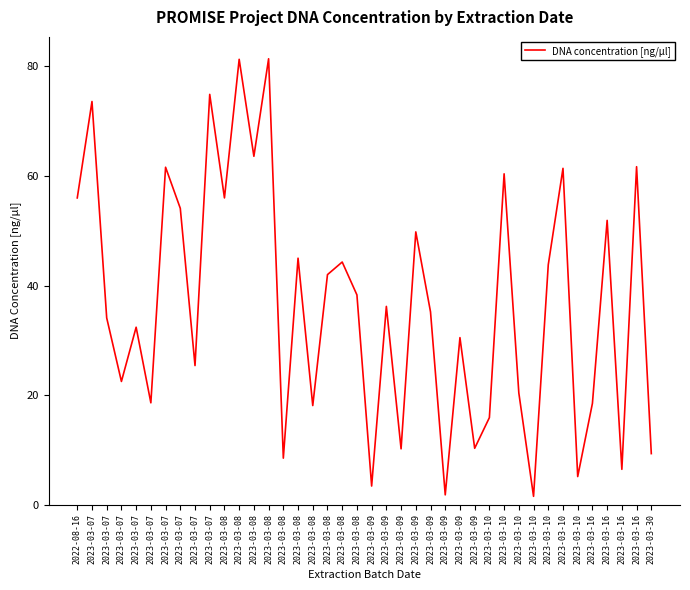

What is the smallest value displayed?

1.5